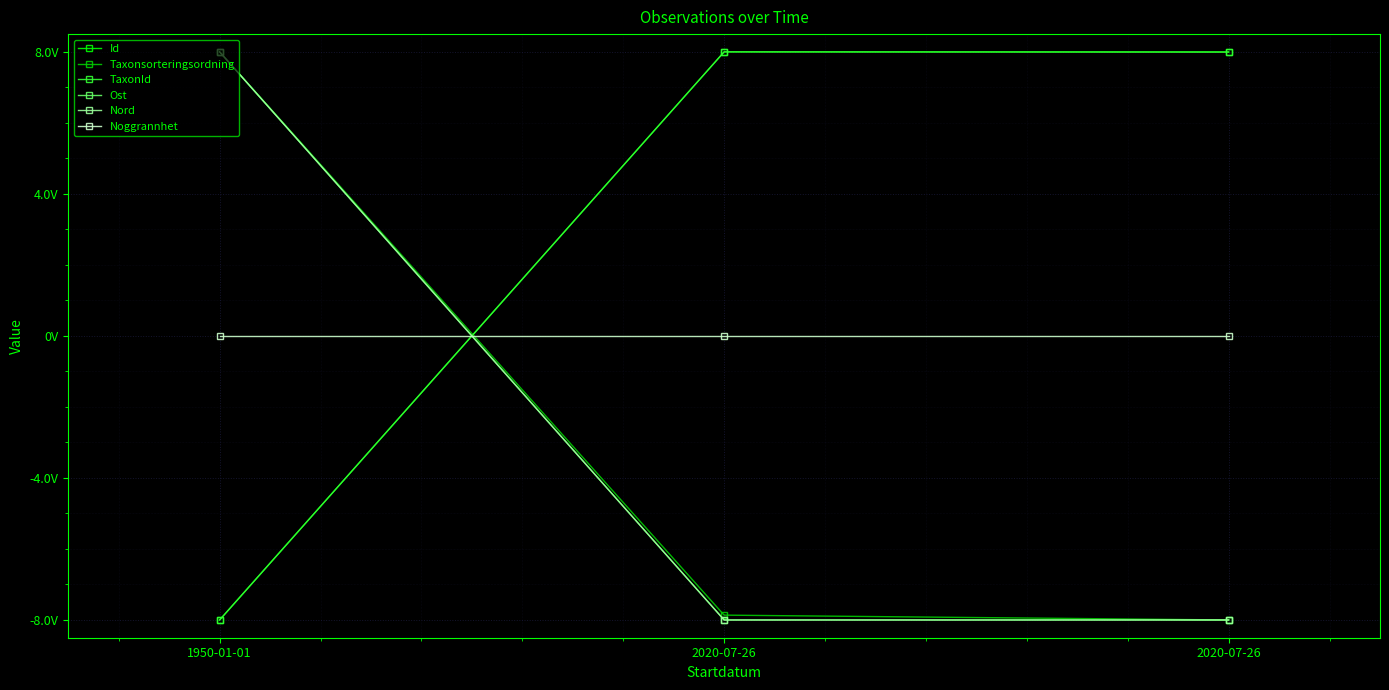

Does the chart have visible grid lines?

Yes